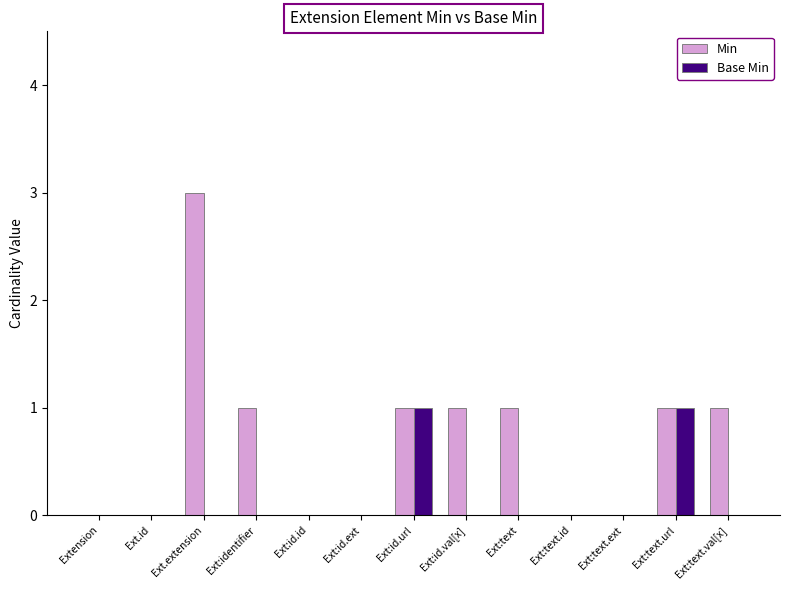

What is the sum of the Min values at Ext:id.id and Ext:id.url?

1